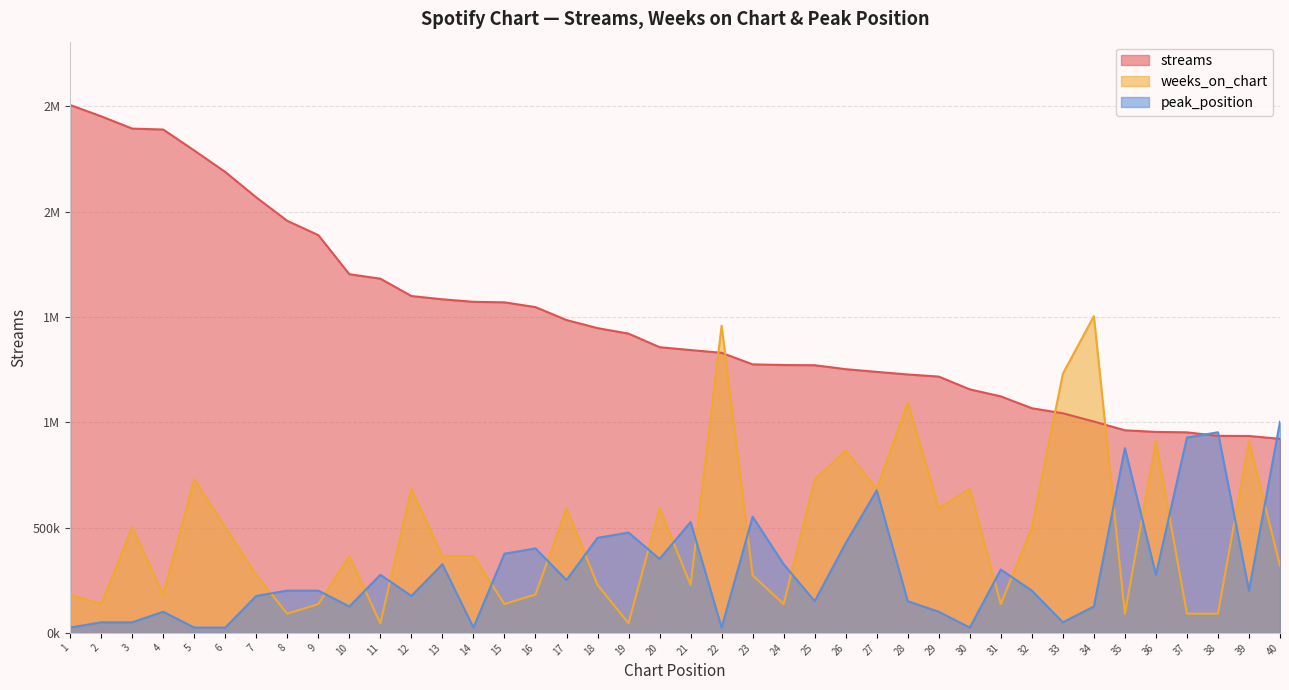

Is the value of streams at 40 greater than the value of weeks_on_chart at 12?

Yes